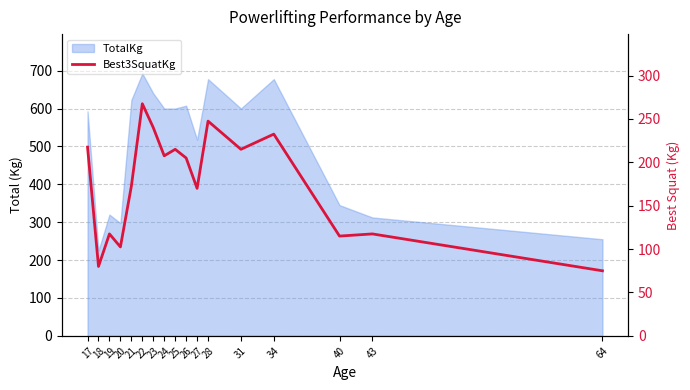

Where is the first local minimum?

18